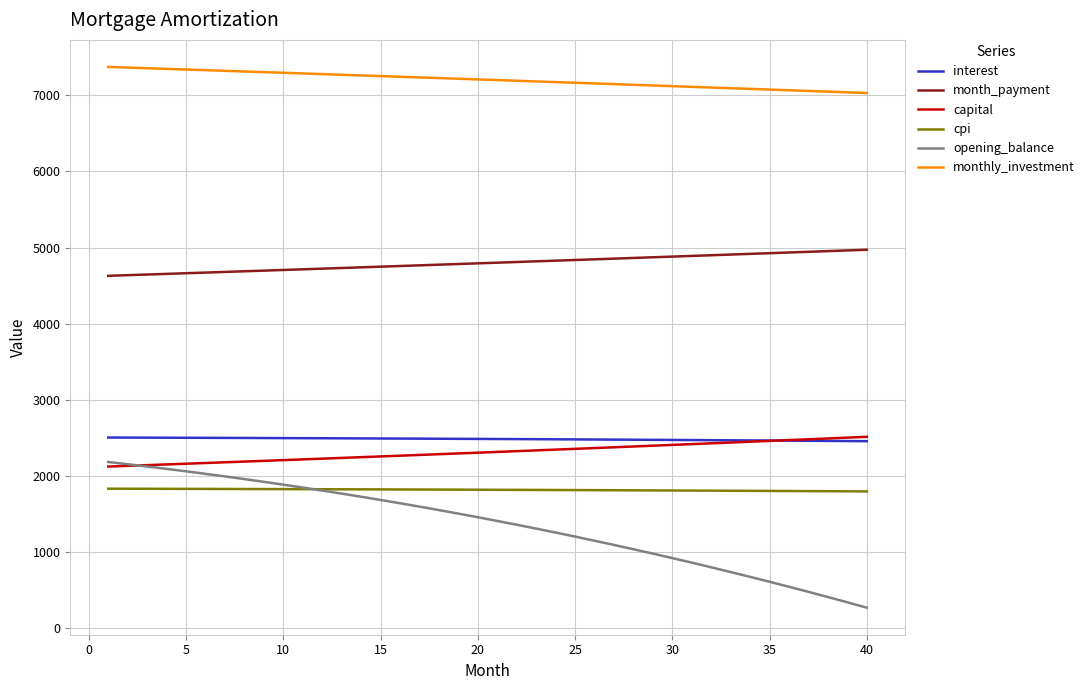

Which series has the largest total across all categories?

monthly_investment